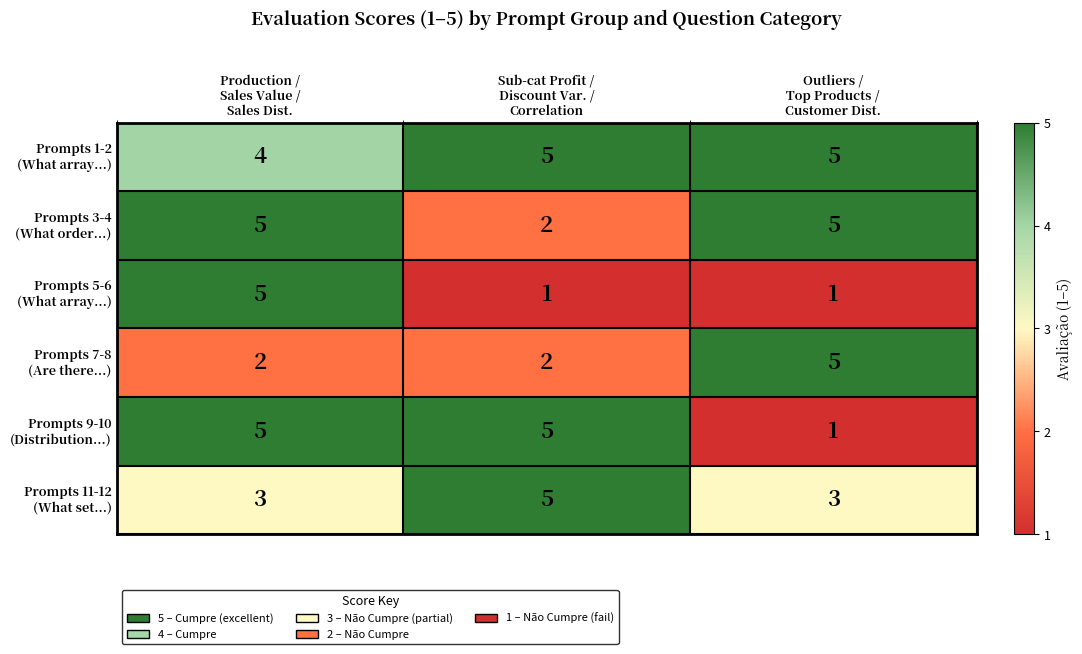

What is the greatest value displayed?

5